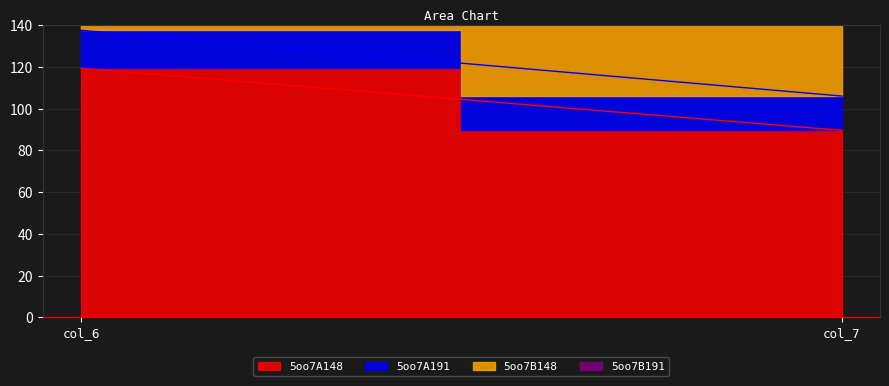

Where does the 5oo7A191 series first go above 18?

col_6